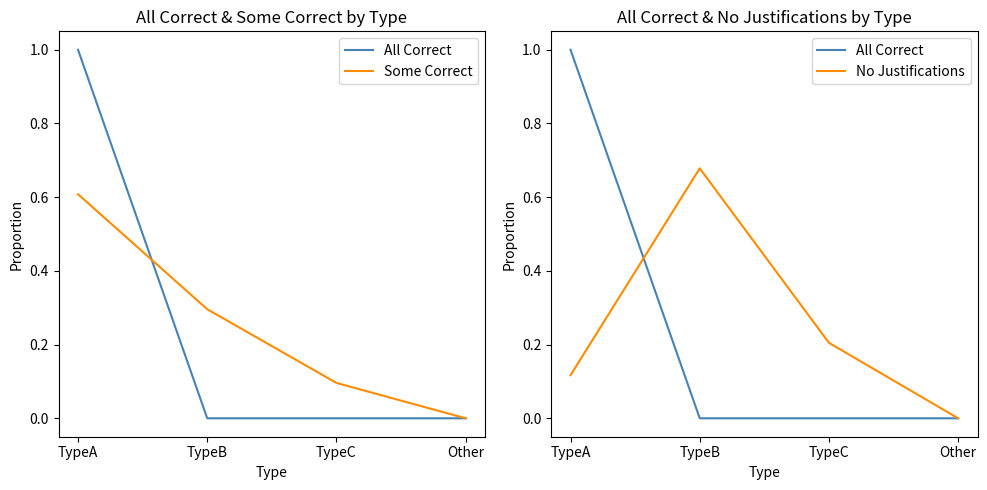

What is the label of the 3rd point from the left?

TypeC